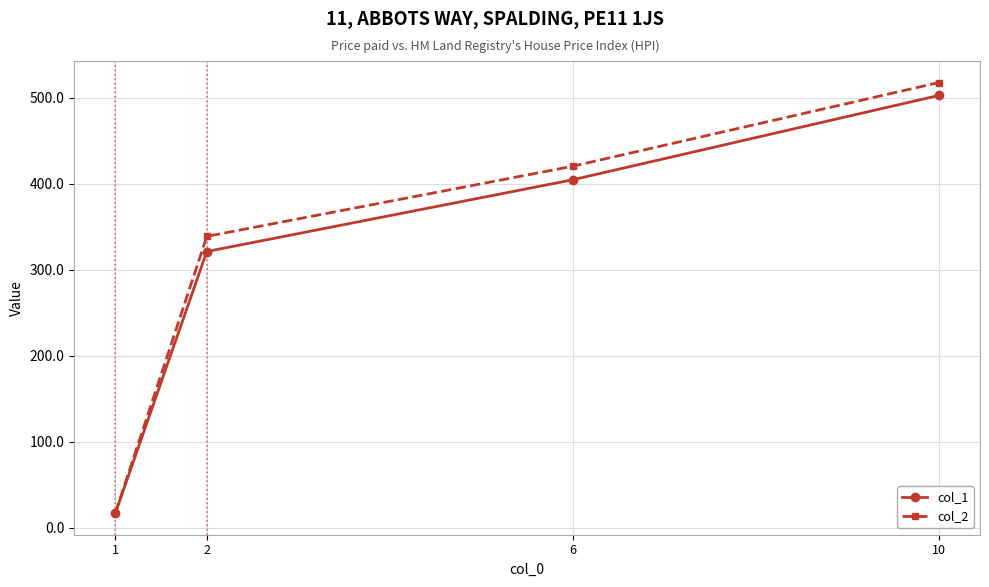

Which label corresponds to the largest value in the chart?

10